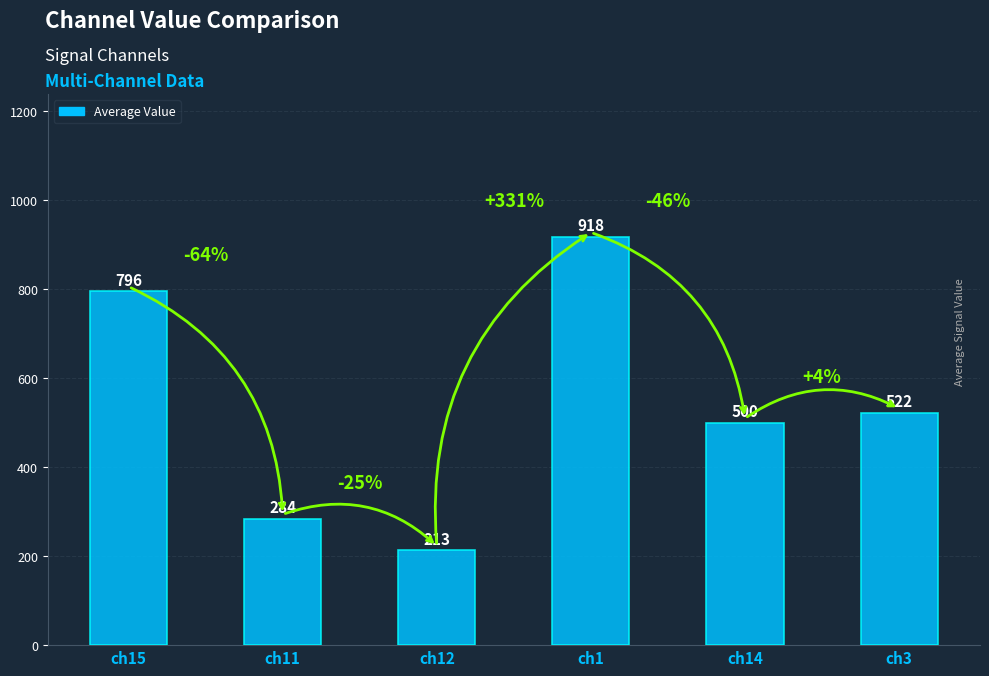

What is the change in value from ch12 to ch1?

+705